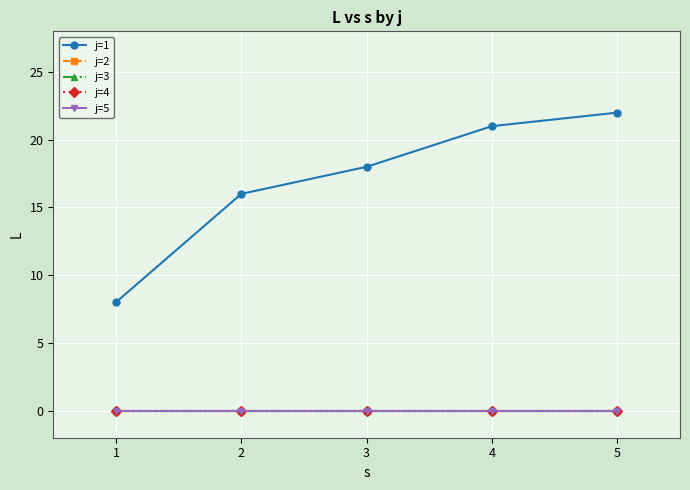

Is this an area chart (filled region under the line)?

No